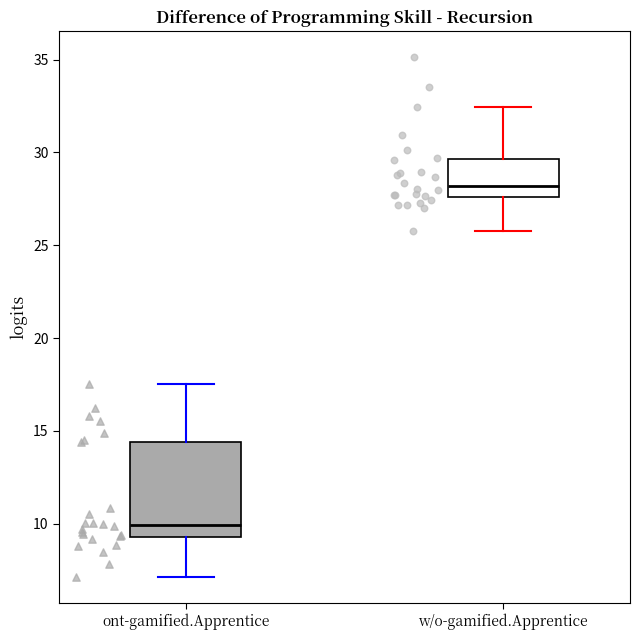

Which box's median line is the lowest?

ont-gamified.Apprentice